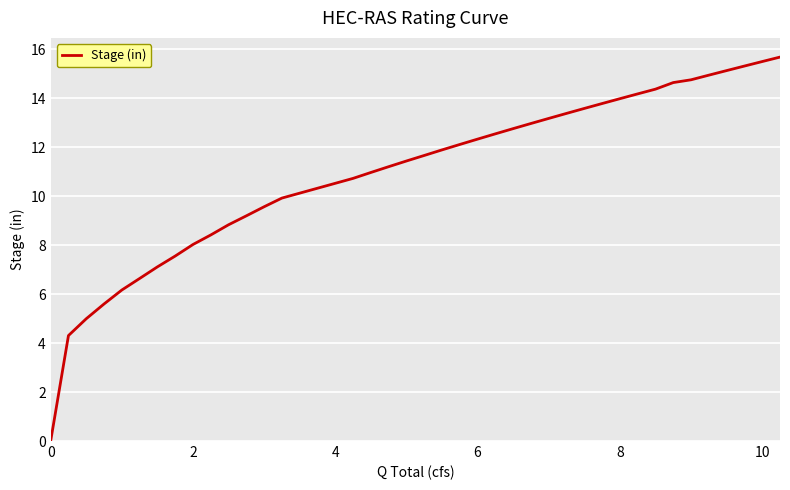

What is the difference between the maximum and minimum values?

15.7